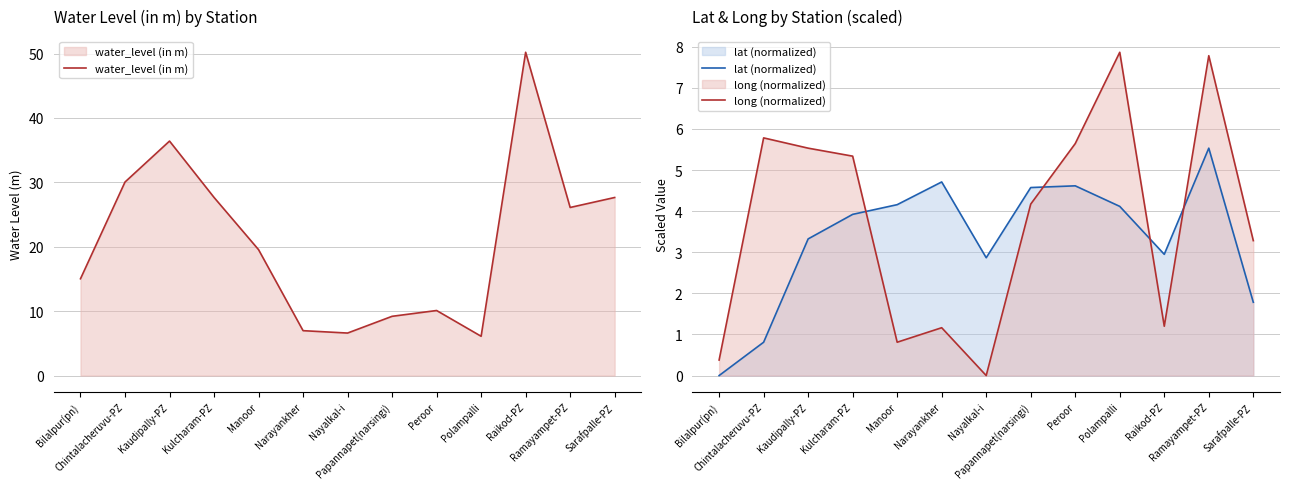

True or false: lat (normalized) and water_level (in m) intersect in this chart.

False